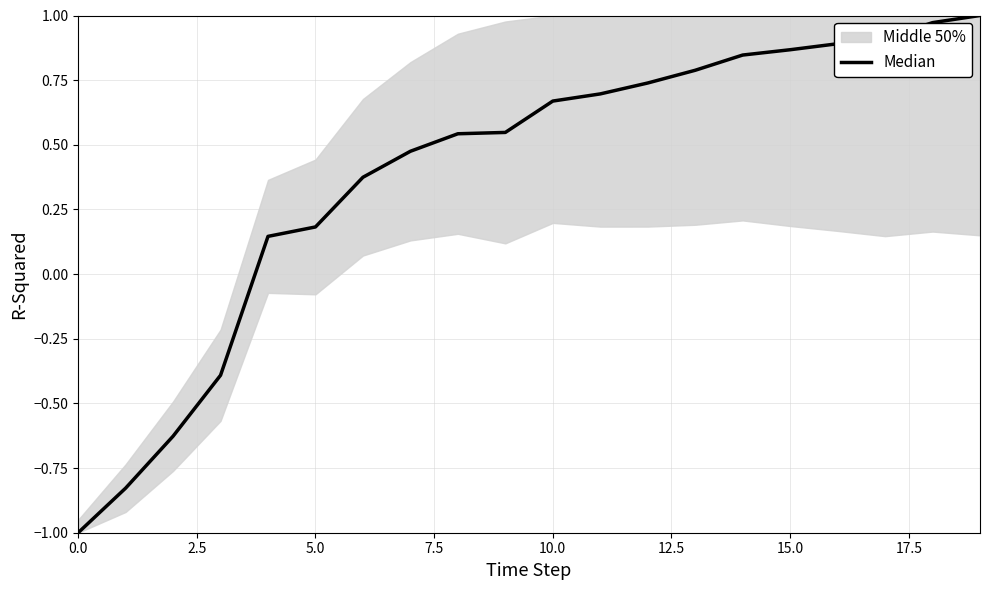

How many values are below 0?

4